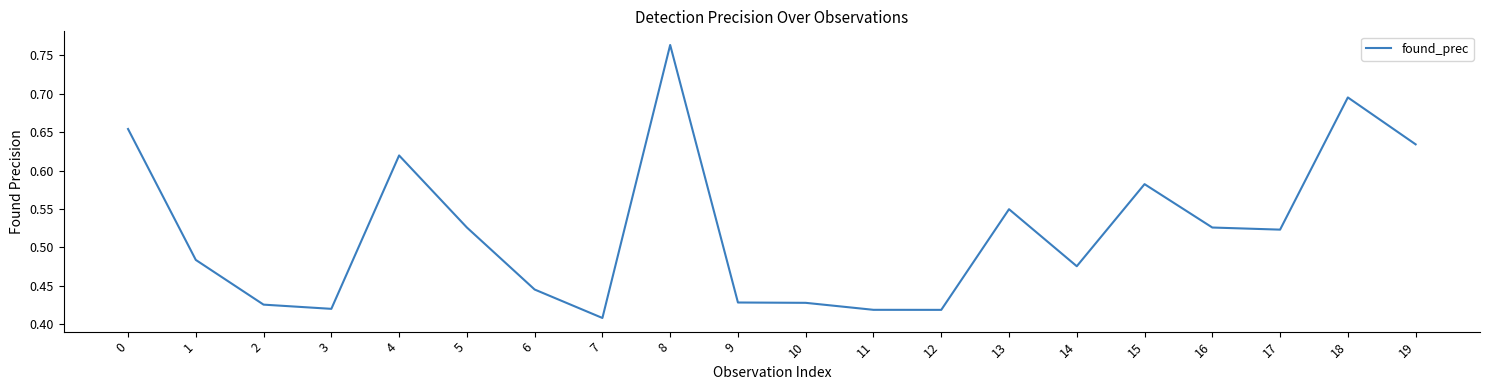

Does the chart display data point markers on the line(s)?

No